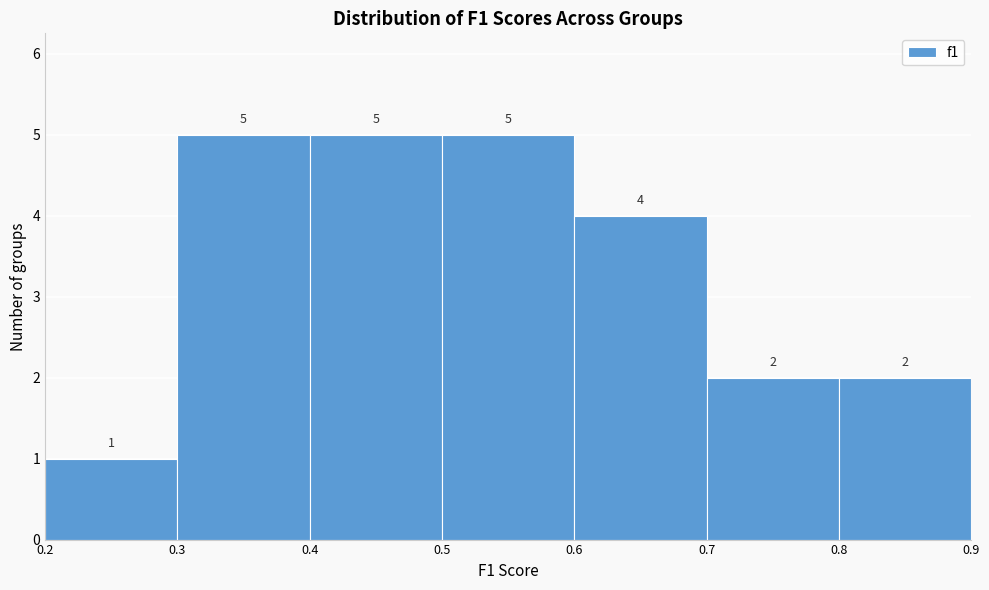

Reading left to right, list every bar in this chart as the range it spans on the x-axis followed by its height.

0.2 to 0.3: 1
0.3 to 0.4: 5
0.4 to 0.5: 5
0.5 to 0.6: 5
0.6 to 0.7: 4
0.7 to 0.8: 2
0.8 to 0.9: 2